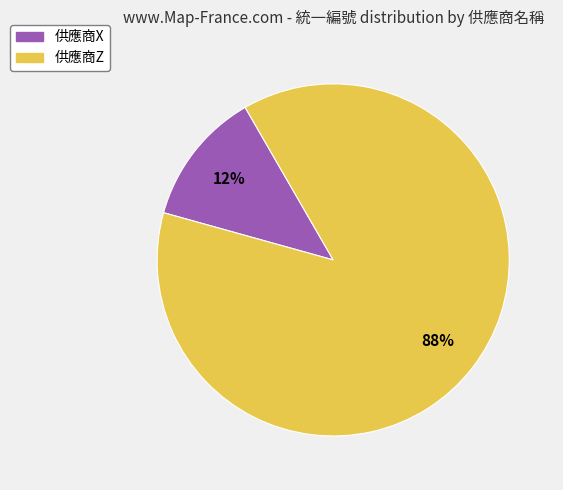

Which category has the biggest portion of the pie?

供應商Z